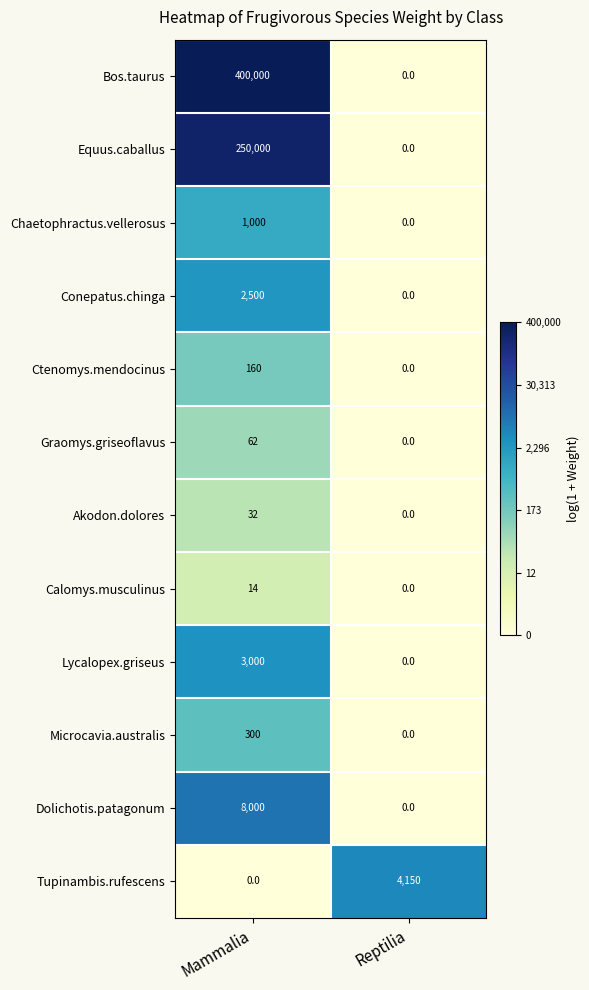

Reading left to right, extract all data points from this chart.

Bos.taurus: 400000	0
Equus.caballus: 250000	0
Chaetophractus.vellerosus: 1000	0
Conepatus.chinga: 2500	0
Ctenomys.mendocinus: 160	0
Graomys.griseoflavus: 62	0
Akodon.dolores: 32	0
Calomys.musculinus: 14	0
Lycalopex.griseus: 3000	0
Microcavia.australis: 300	0
Dolichotis.patagonum: 8000	0
Tupinambis.rufescens: 0	4150